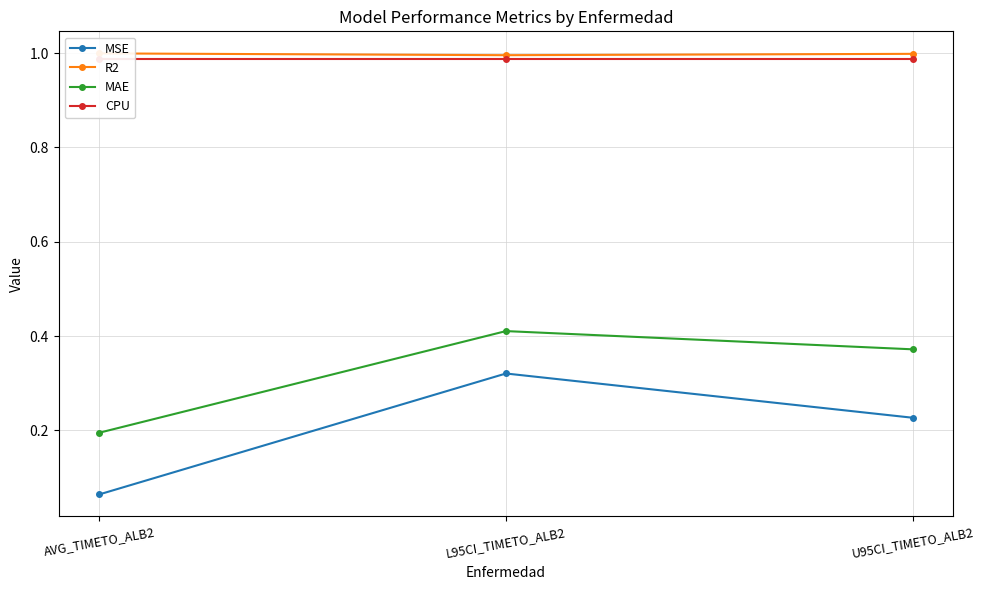

Between AVG_TIMETO_ALB2 and L95CI_TIMETO_ALB2, which series saw the biggest shift?

MSE